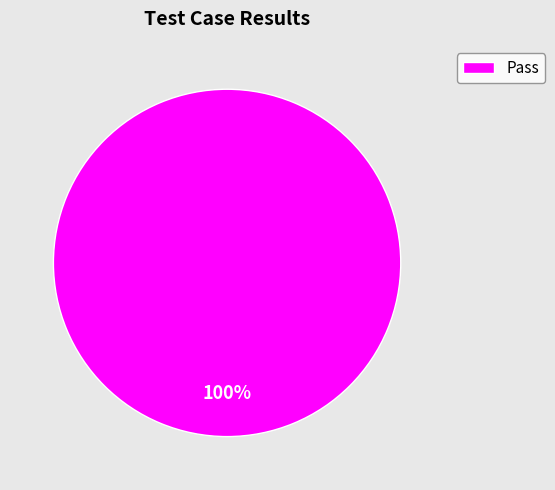

Rank the categories by value from highest to lowest.

Pass